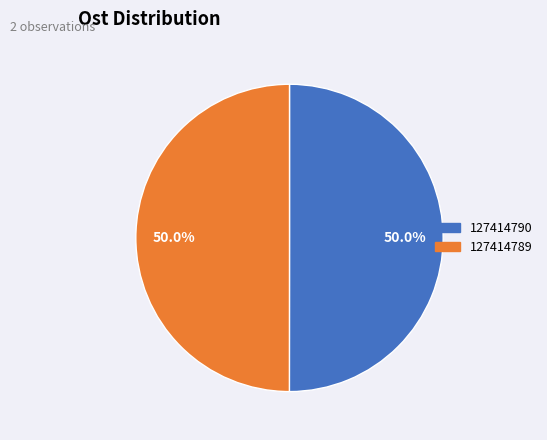

What is the ratio of the value at 127414789 to the value at 127414790?

1.0